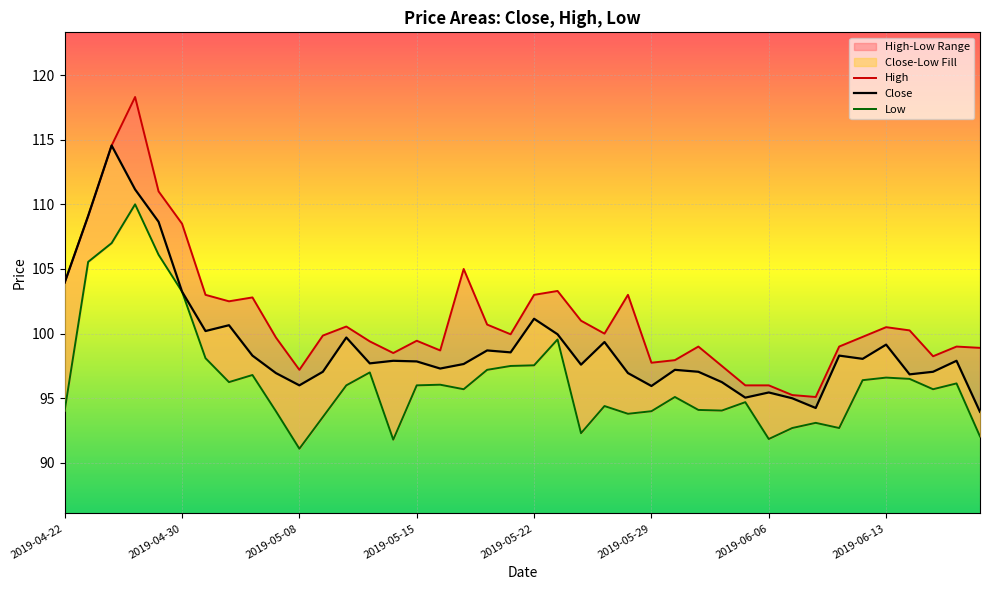

Is the value of Low at 27 greater than the value of Close at 13?

No